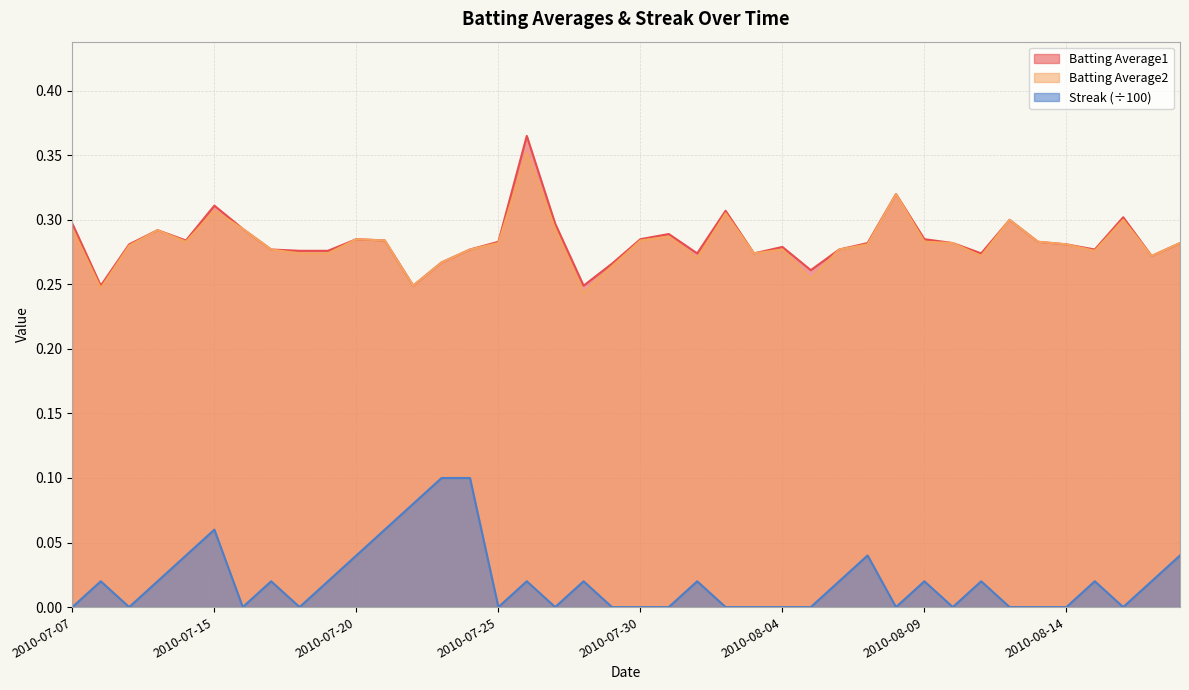

Which series has the largest range (max minus min)?

Batting Average1